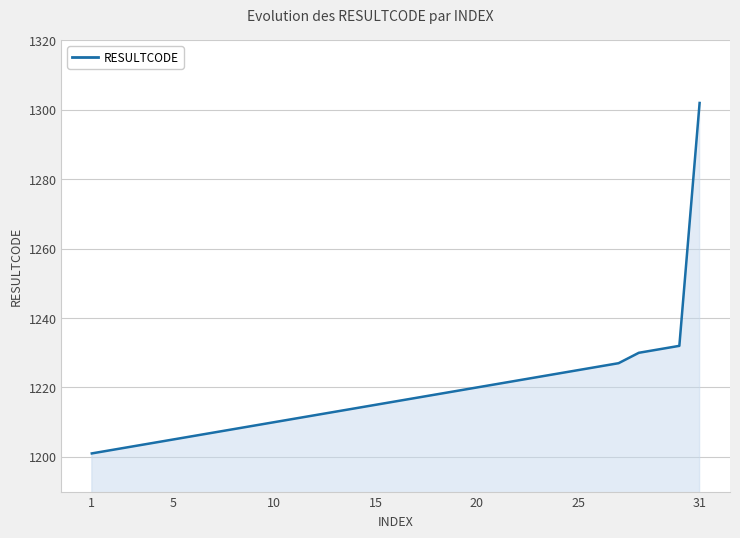

What is the greatest value displayed?

1302